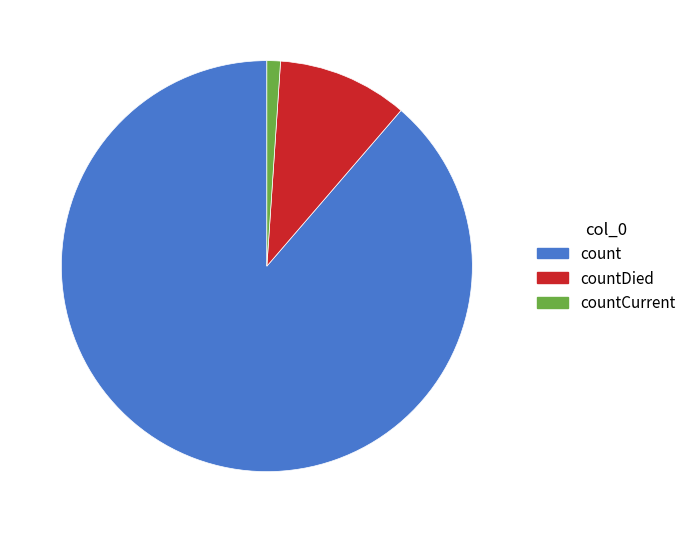

True or false: countCurrent accounts for 1% of the total.

True